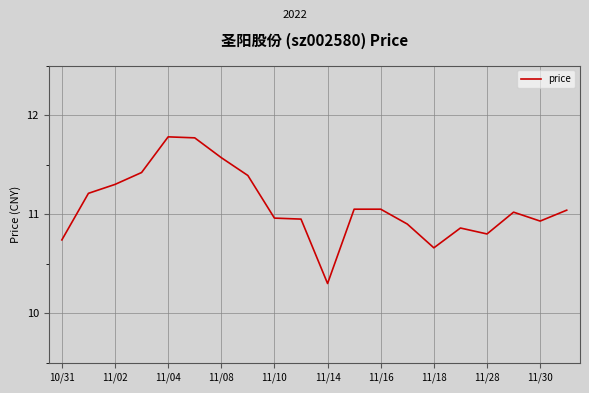

What is the difference between the maximum and minimum values?

1.5